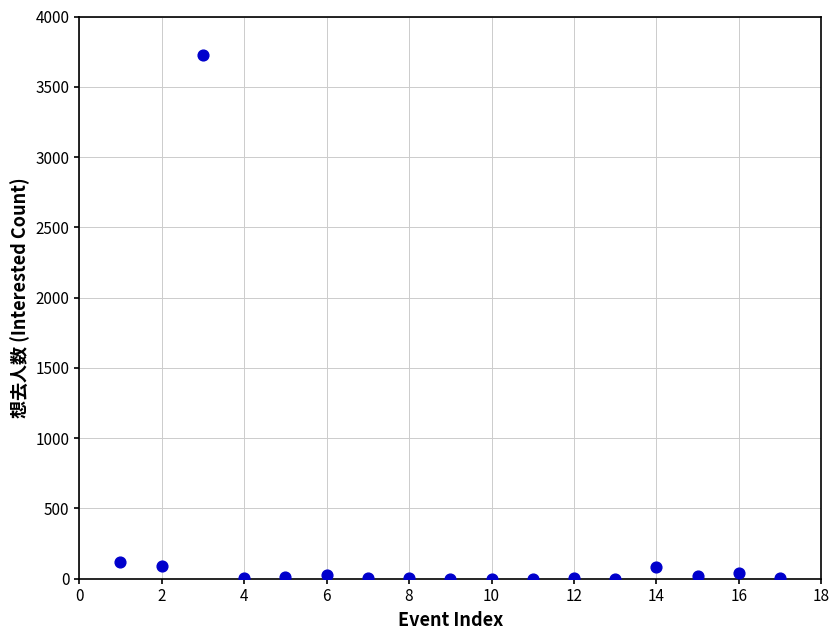

What is the range of X values (max minus min)?

16